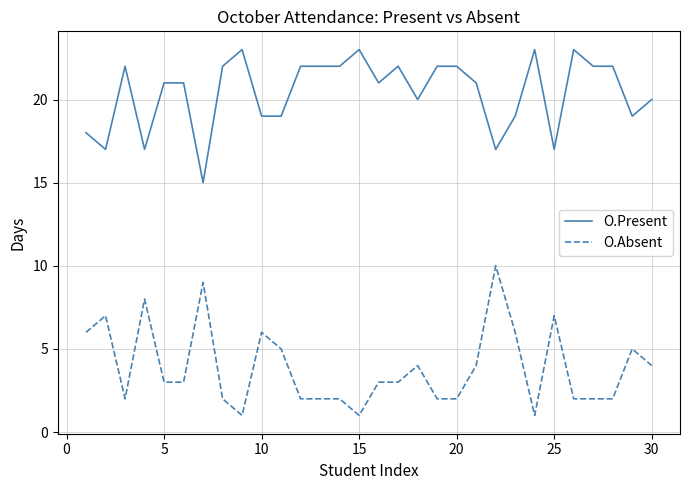

True or false: O.Absent and O.Present intersect in this chart.

False